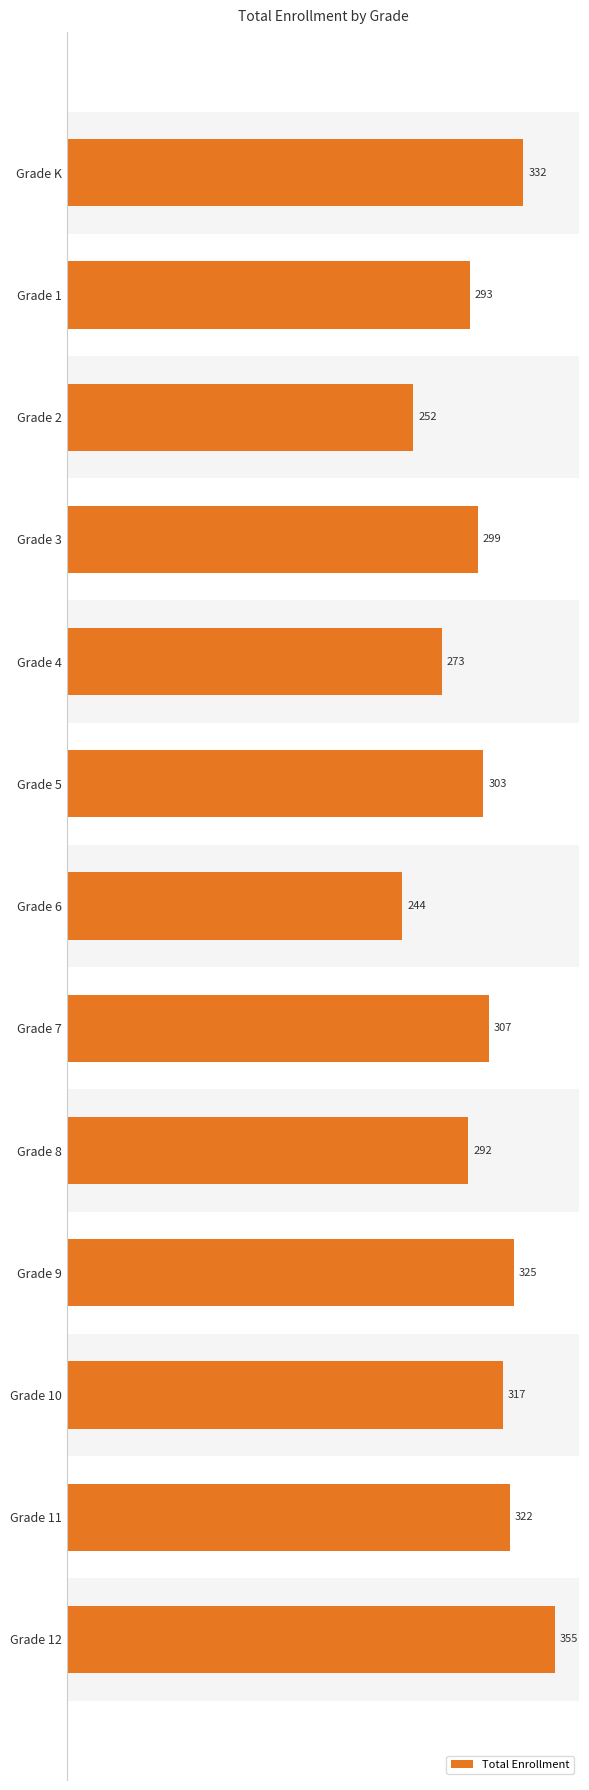

What is the label of the 5th bar from the top?

Grade 4